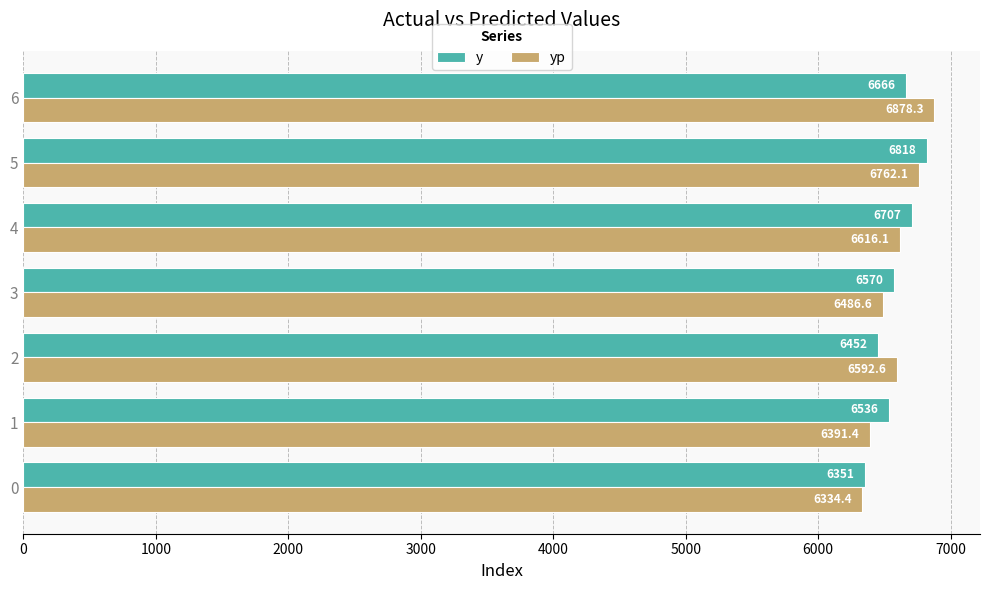

What is the sum of the y values at 5 and 3?

13388.0